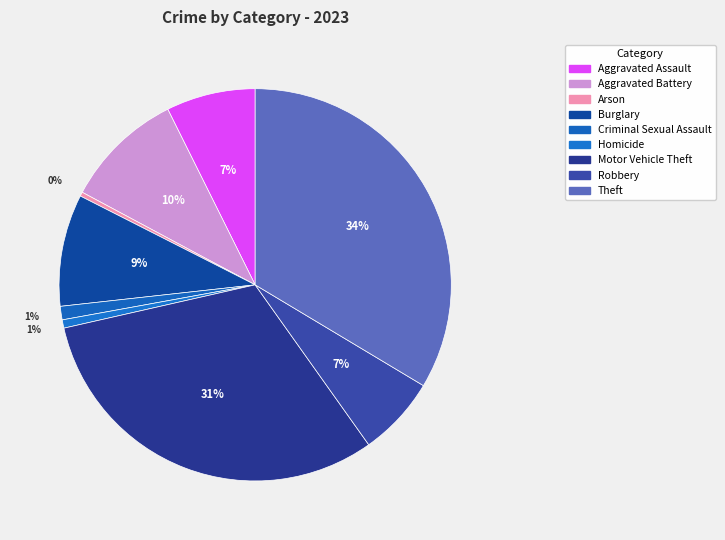

Which slice is the smallest?

Arson